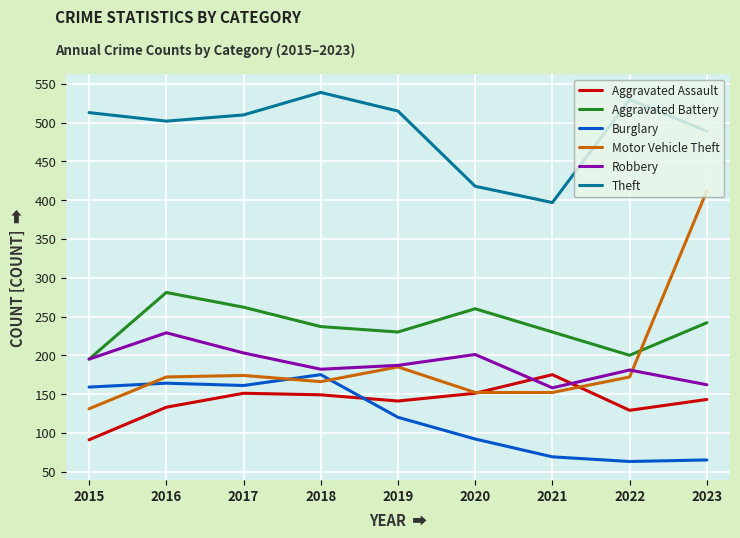

Where is the first local minimum for Robbery?

2018